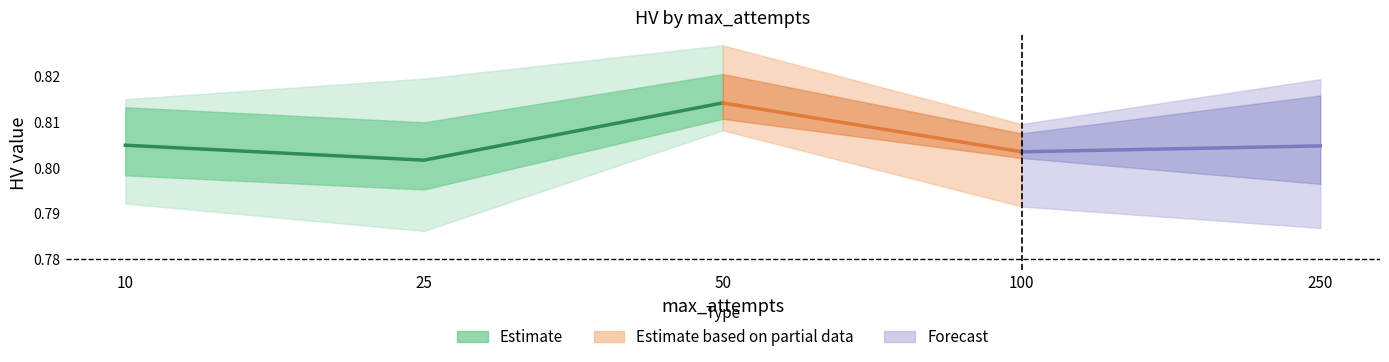

Where is the first local minimum for uq?

25